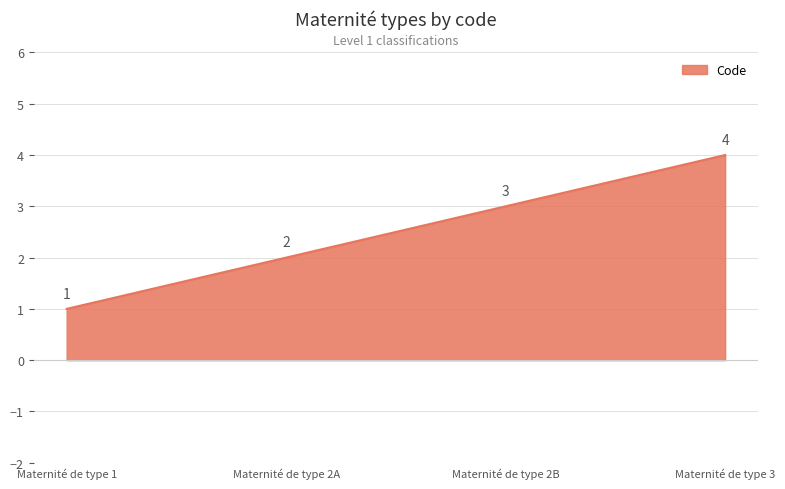

What is the difference between the second highest and minimum values?

2